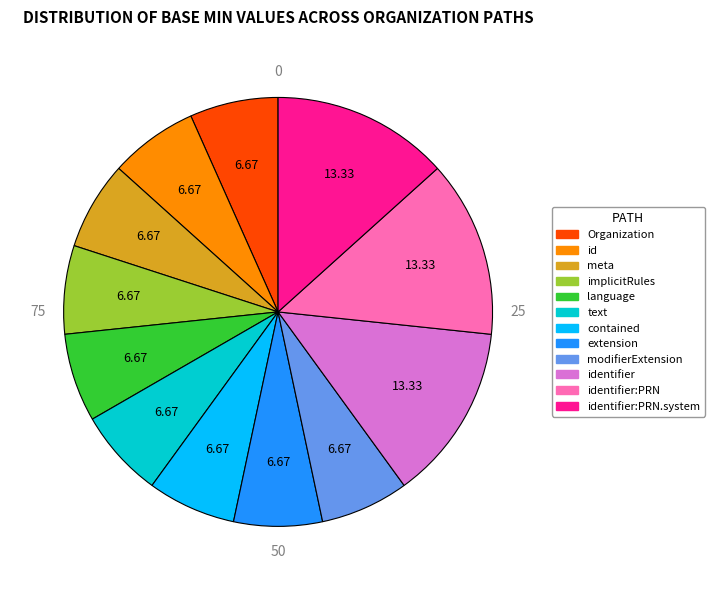

Is there any slice that represents more than half of the pie?

No